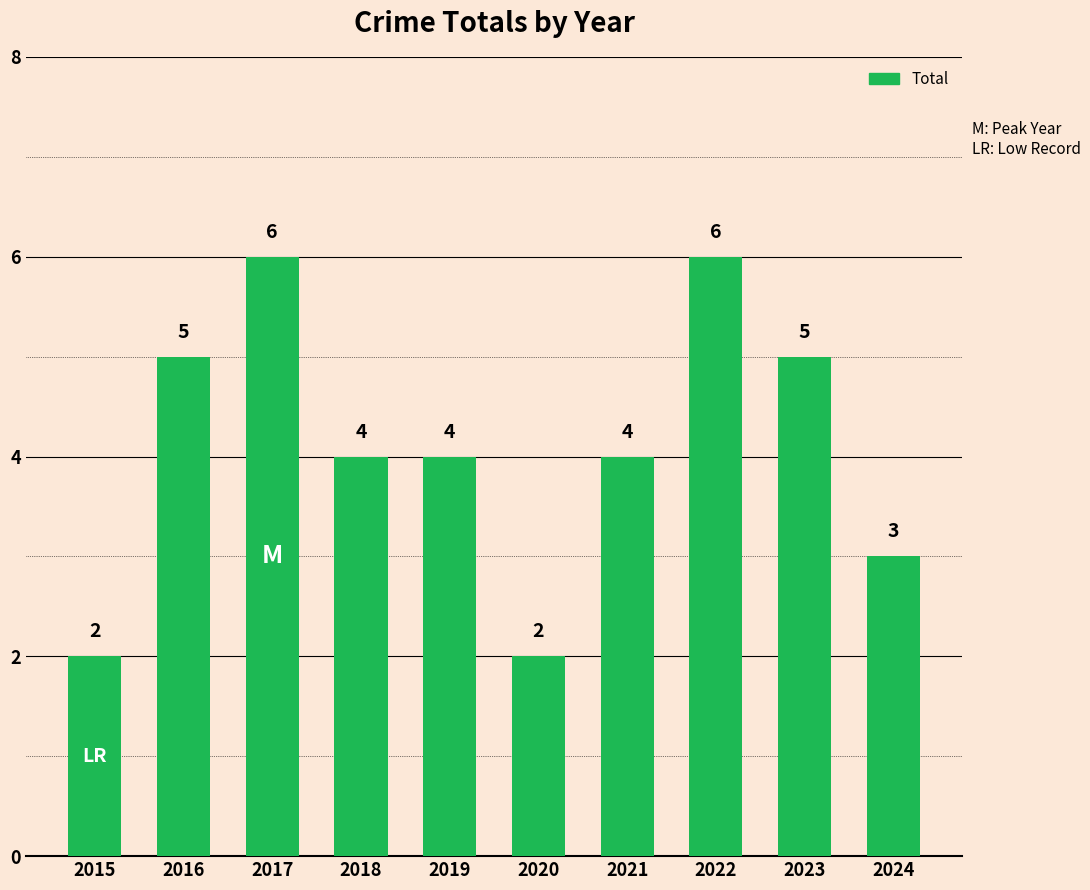

The chart shows a value of 1 at 2022. True or false?

False